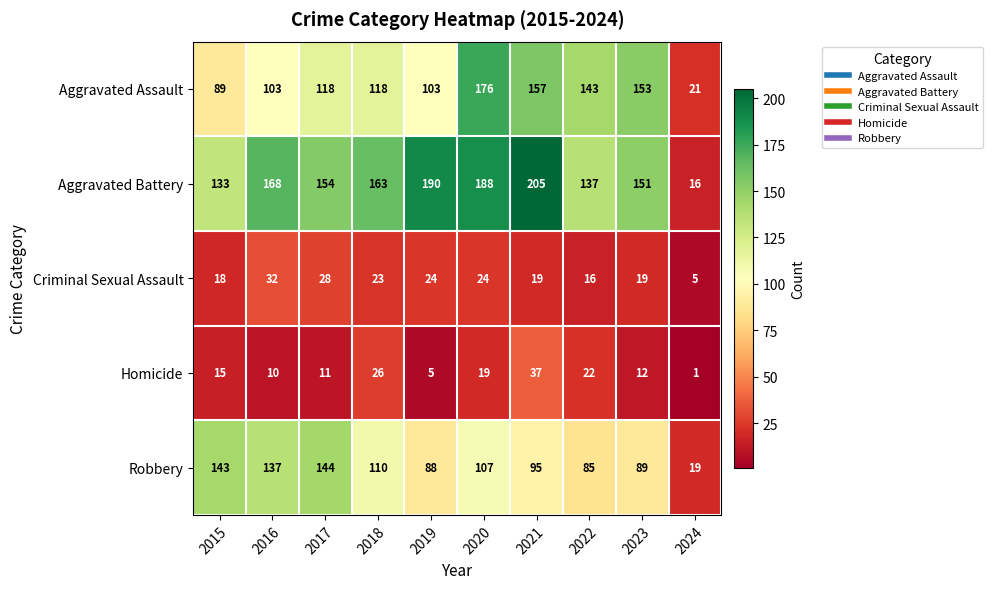

Which series has the largest total across all categories?

Aggravated Battery